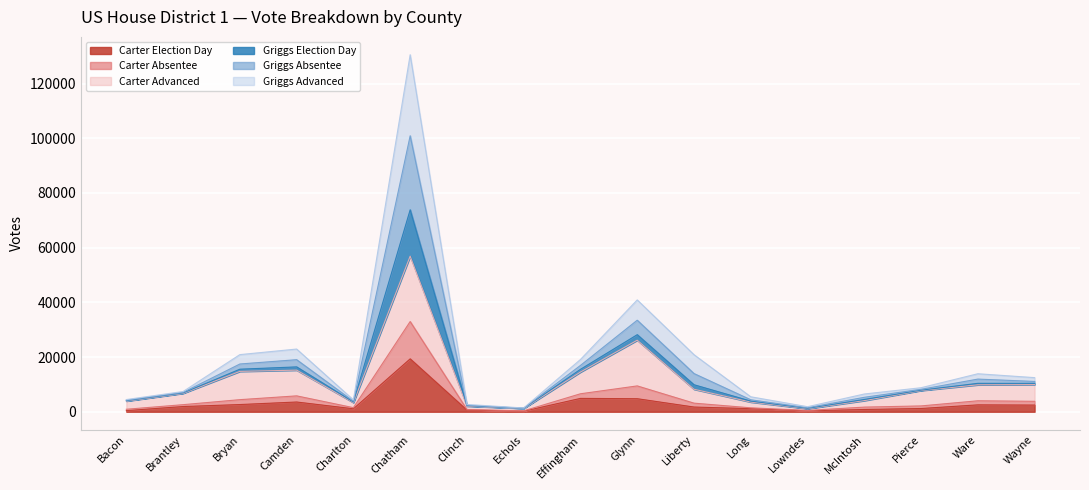

What is the greatest value displayed?

130561